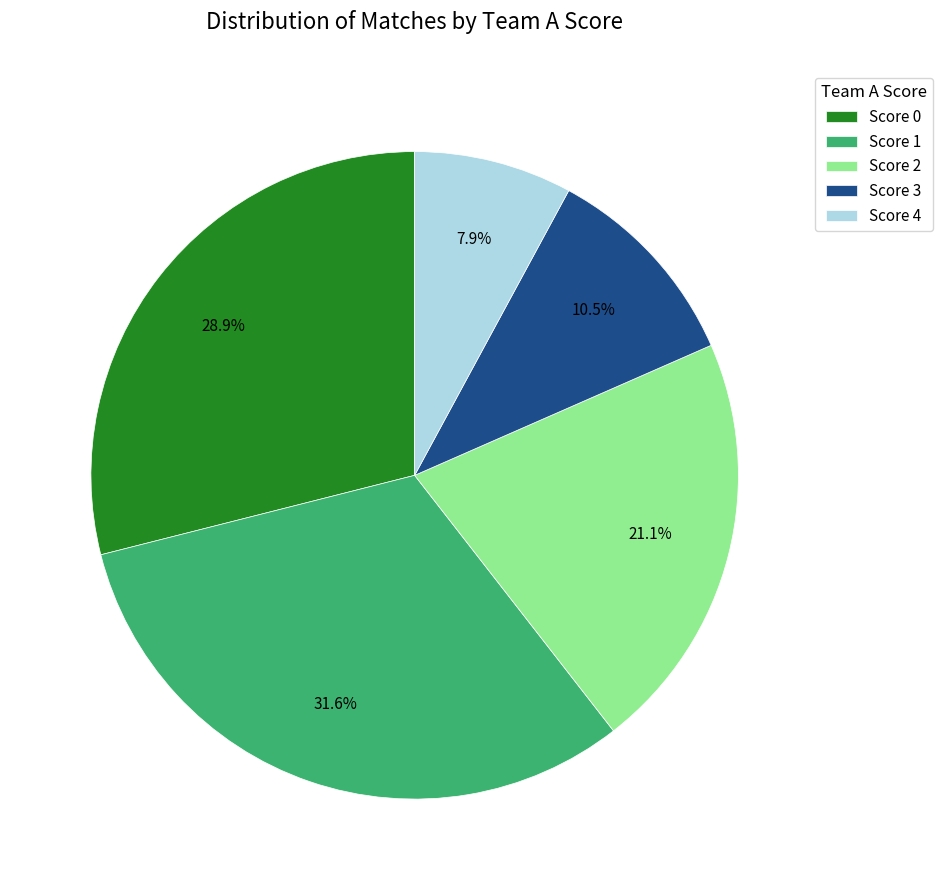

Rank the categories by value from lowest to highest.

Score 4, Score 3, Score 2, Score 0, Score 1